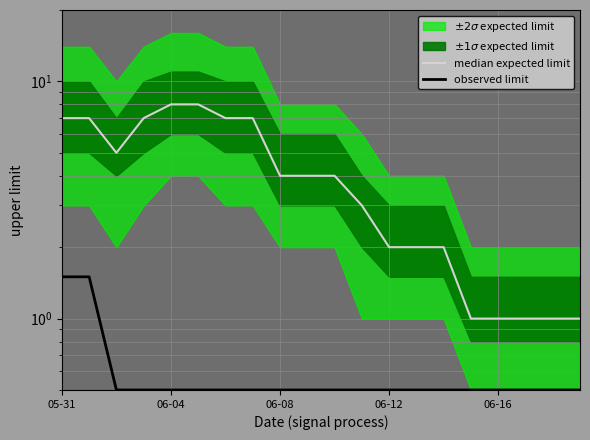

Is the value of median expected limit at 14 greater than the value of observed limit at 7?

Yes